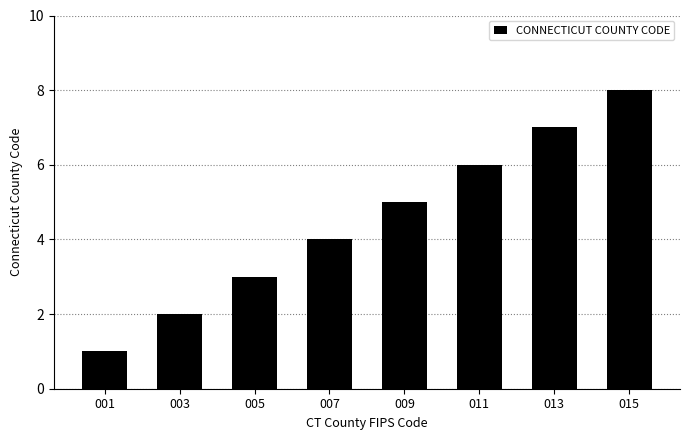

How many categories are shown in the chart?

8